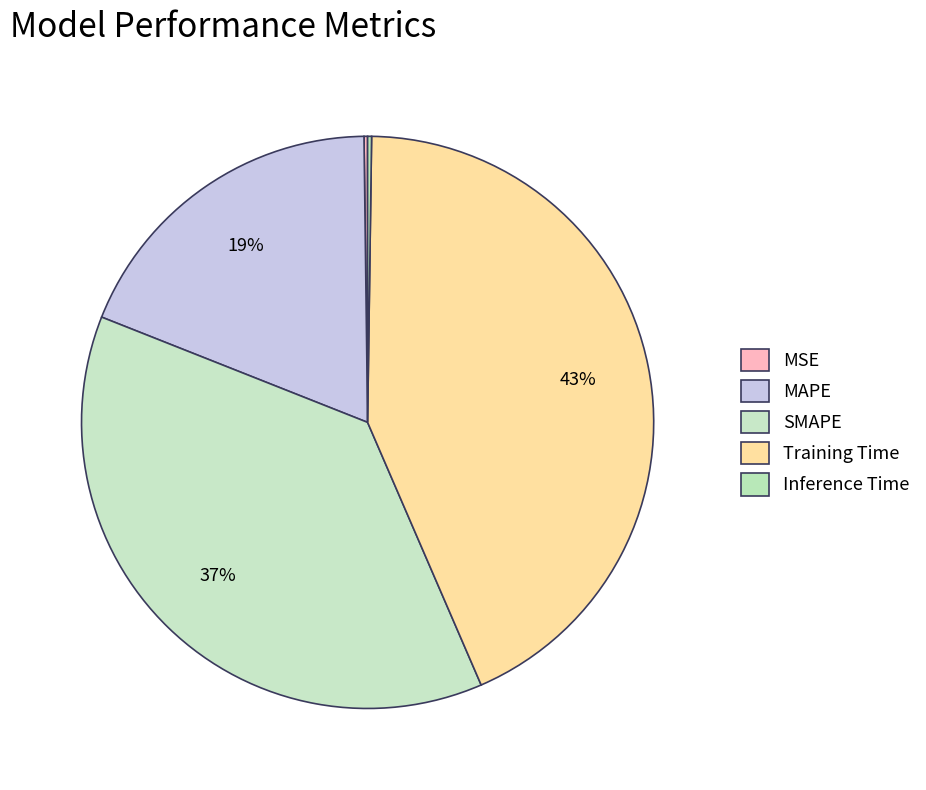

To the nearest percent, what is the difference between the largest and smallest slice percentages?

43%